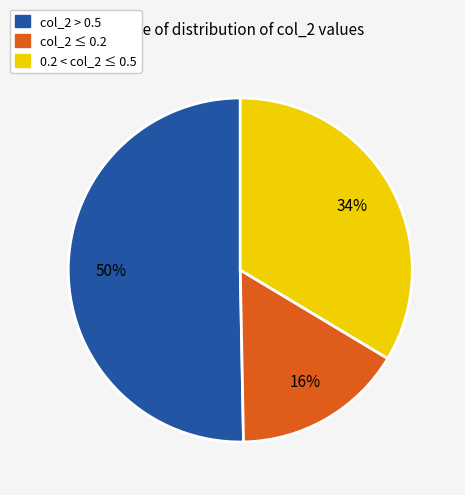

How many segments does this pie chart have?

3